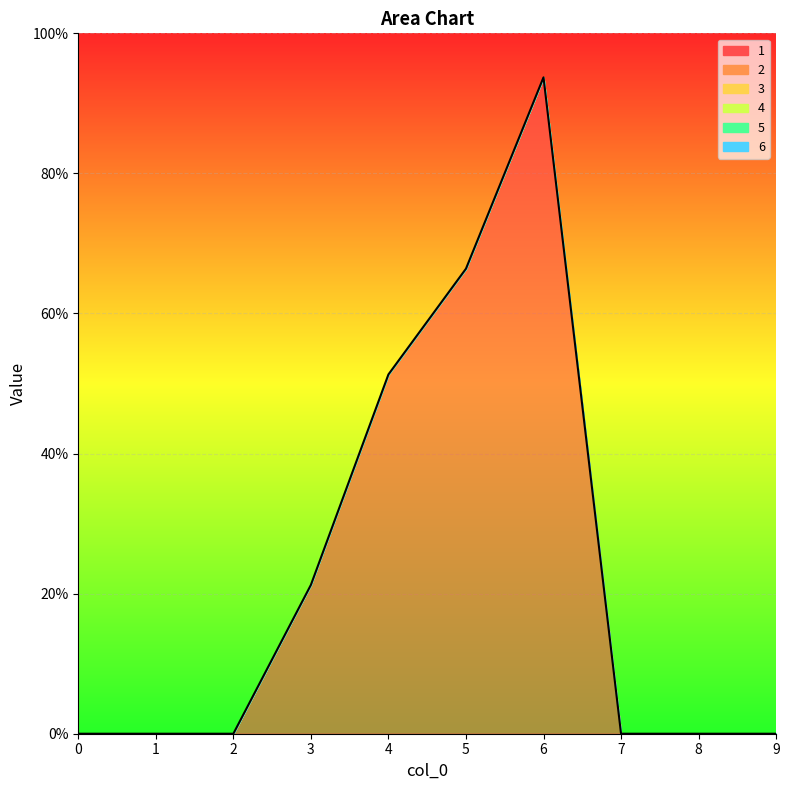

Rank the series at 7 from highest to lowest value.

1, 2, 3, 4, 5, 6